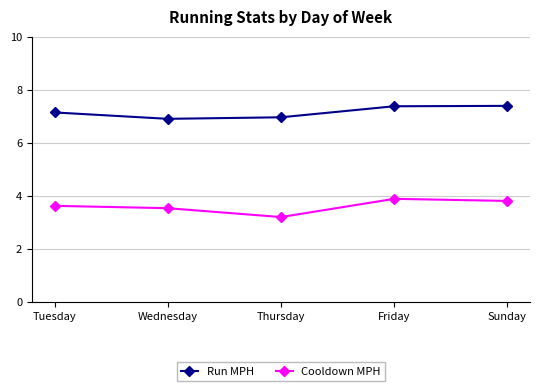

True or false: Cooldown MPH and Run MPH intersect in this chart.

False